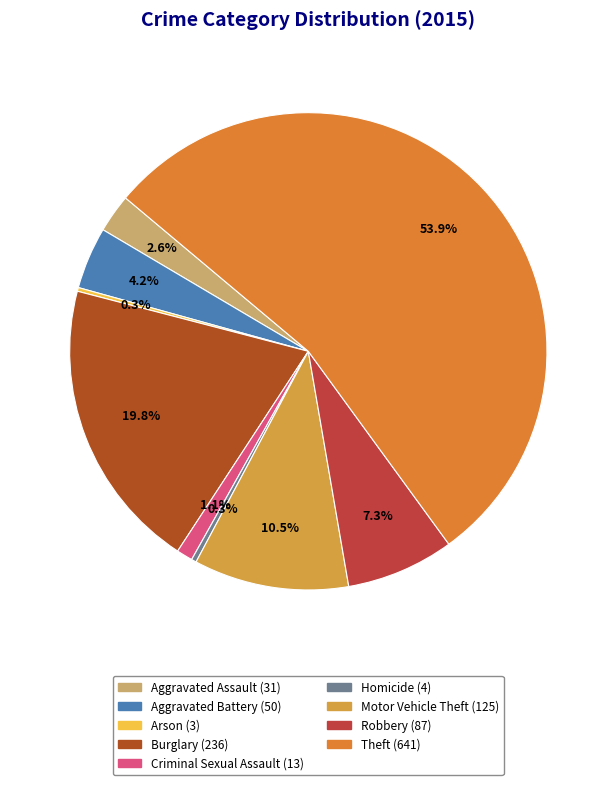

Rank the categories by value from lowest to highest.

Arson, Homicide, Criminal Sexual Assault, Aggravated Assault, Aggravated Battery, Robbery, Motor Vehicle Theft, Burglary, Theft